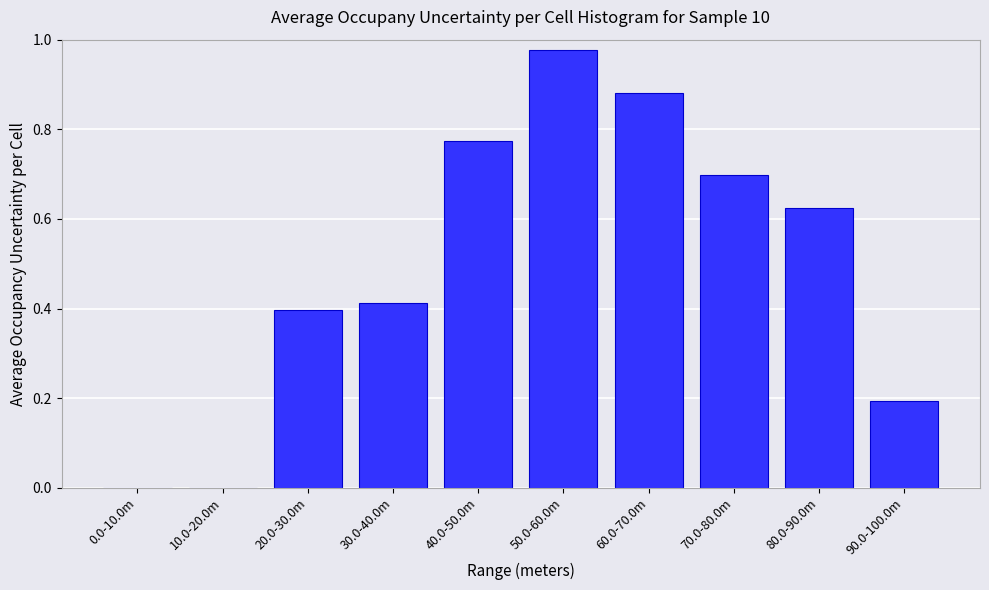

The value at 30.0-40.0m is 0.1. True or false?

False